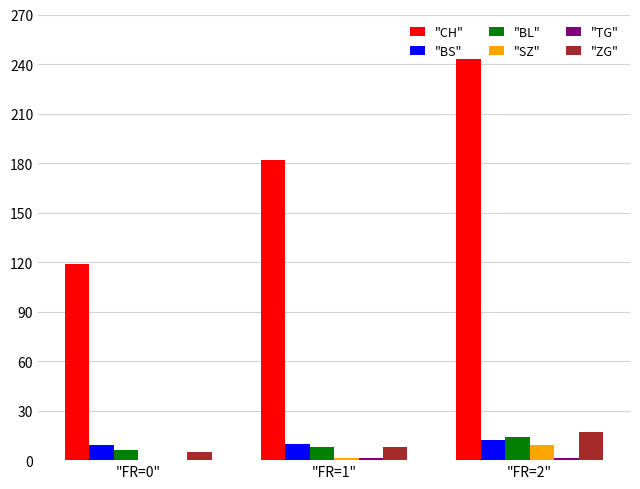

The "CH" series shows 179 at "FR=0". True or false?

False